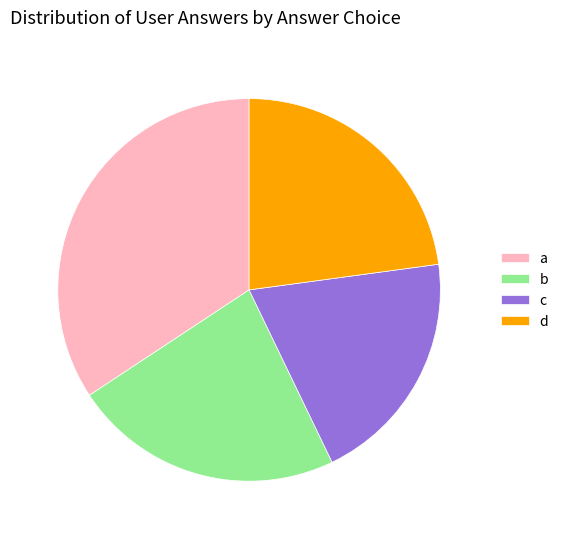

True or false: c accounts for 25% of the total.

False